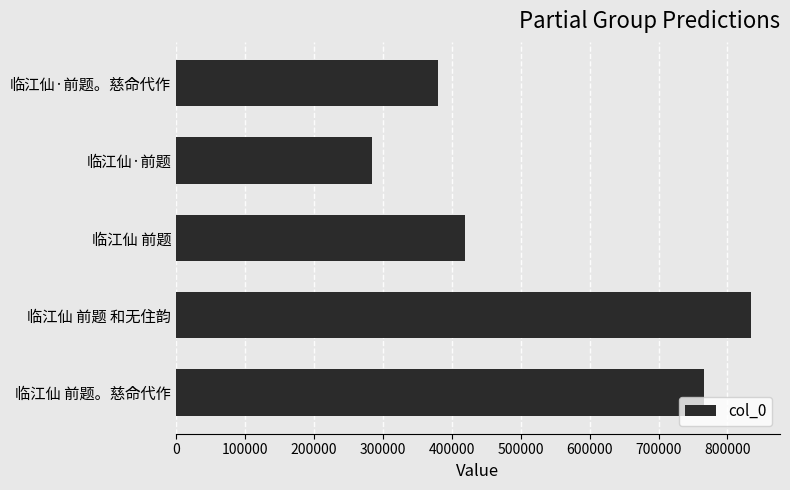

Rank the categories by value from lowest to highest.

临江仙·前题, 临江仙·前题。慈命代作, 临江仙 前题, 临江仙 前题。慈命代作, 临江仙 前题 和无住韵